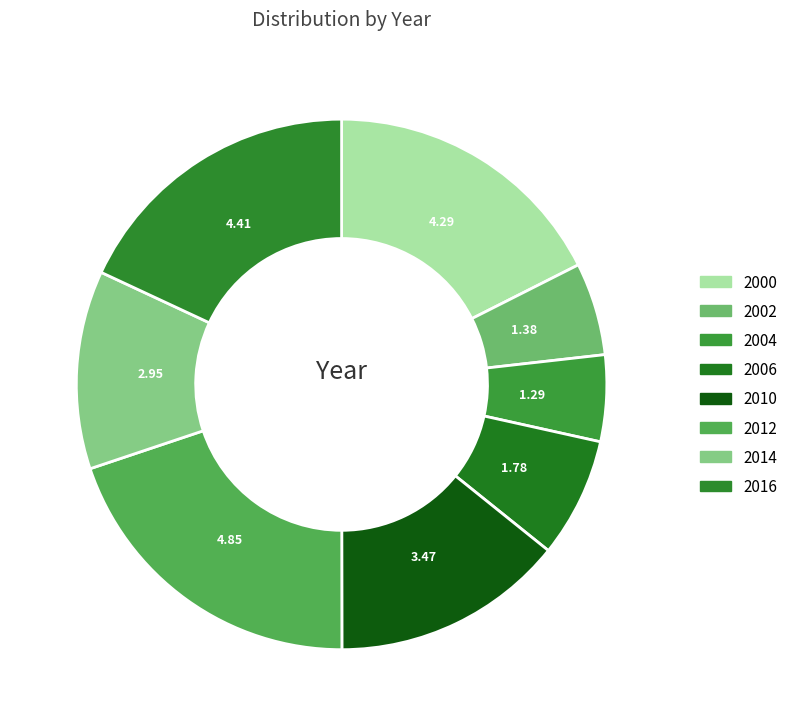

To the nearest percent, what is the difference between the largest and smallest slice percentages?

15%